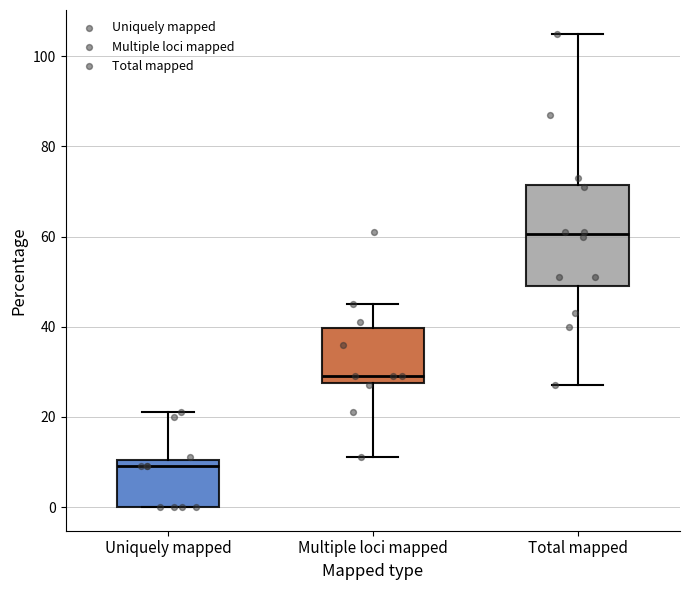

Reading left to right, read every box against the y-axis: the position of its median line, the range the box covers, and the ends of its whiskers. The values are not printed on the chart, so give them approximately, as read against the axis.

Uniquely mapped: median 10 (just below the box's upper edge), box 0 to 10, whiskers 0 to 22
Multiple loci mapped: median 30, box 28 to 40, whiskers 12 to 46
Total mapped: median 60, box 50 to 72, whiskers 28 to 106